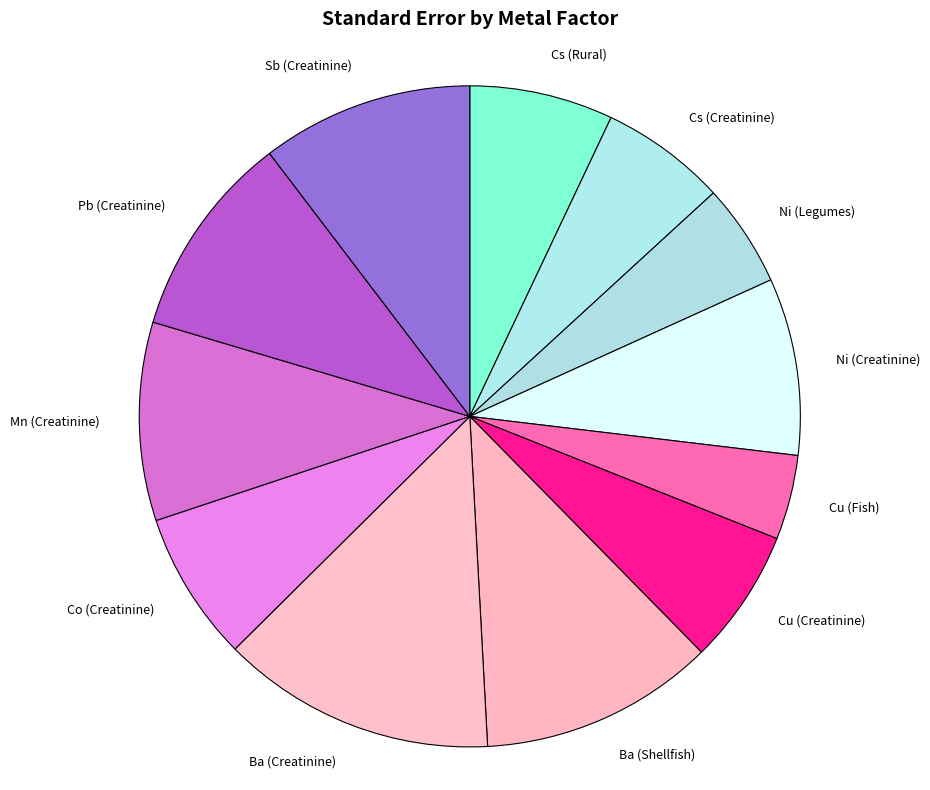

Do Cs (Creatinine) and Mn (Creatinine) together represent more than half of the pie?

No